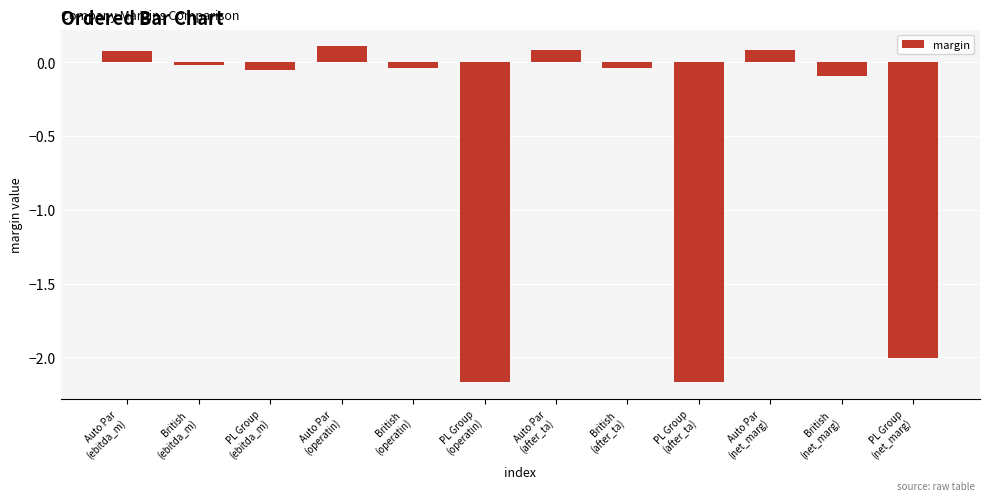

What is the value of the 4th bar from the left?

0.1